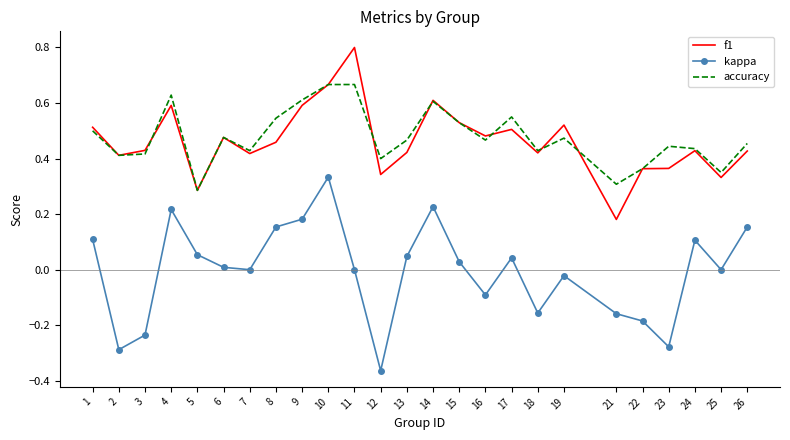

Between 5 and 12, which series saw the biggest shift?

kappa